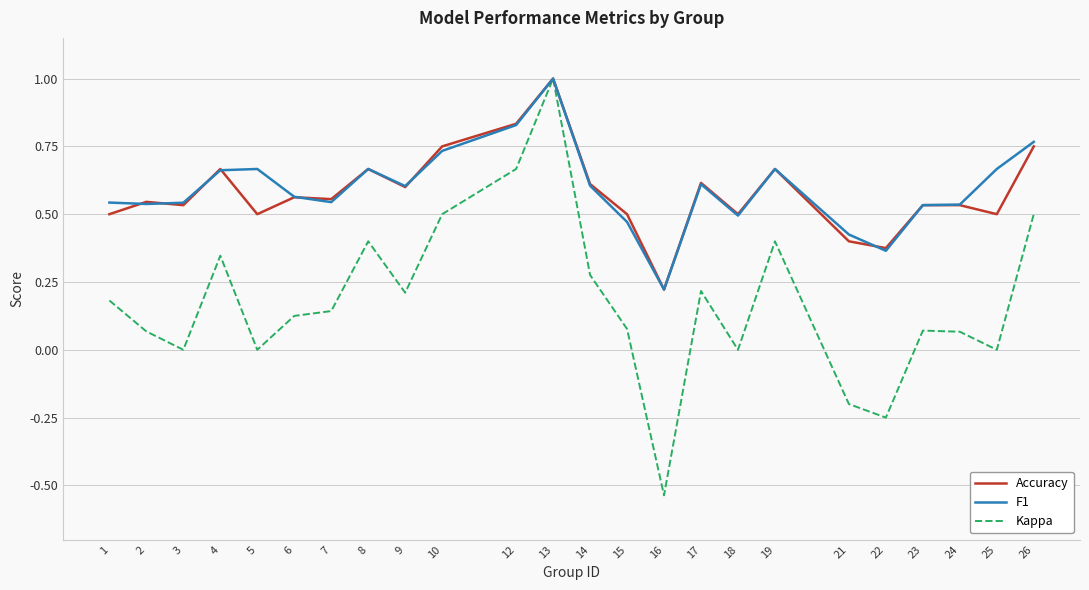

What is the total value across all series at 25?

1.2